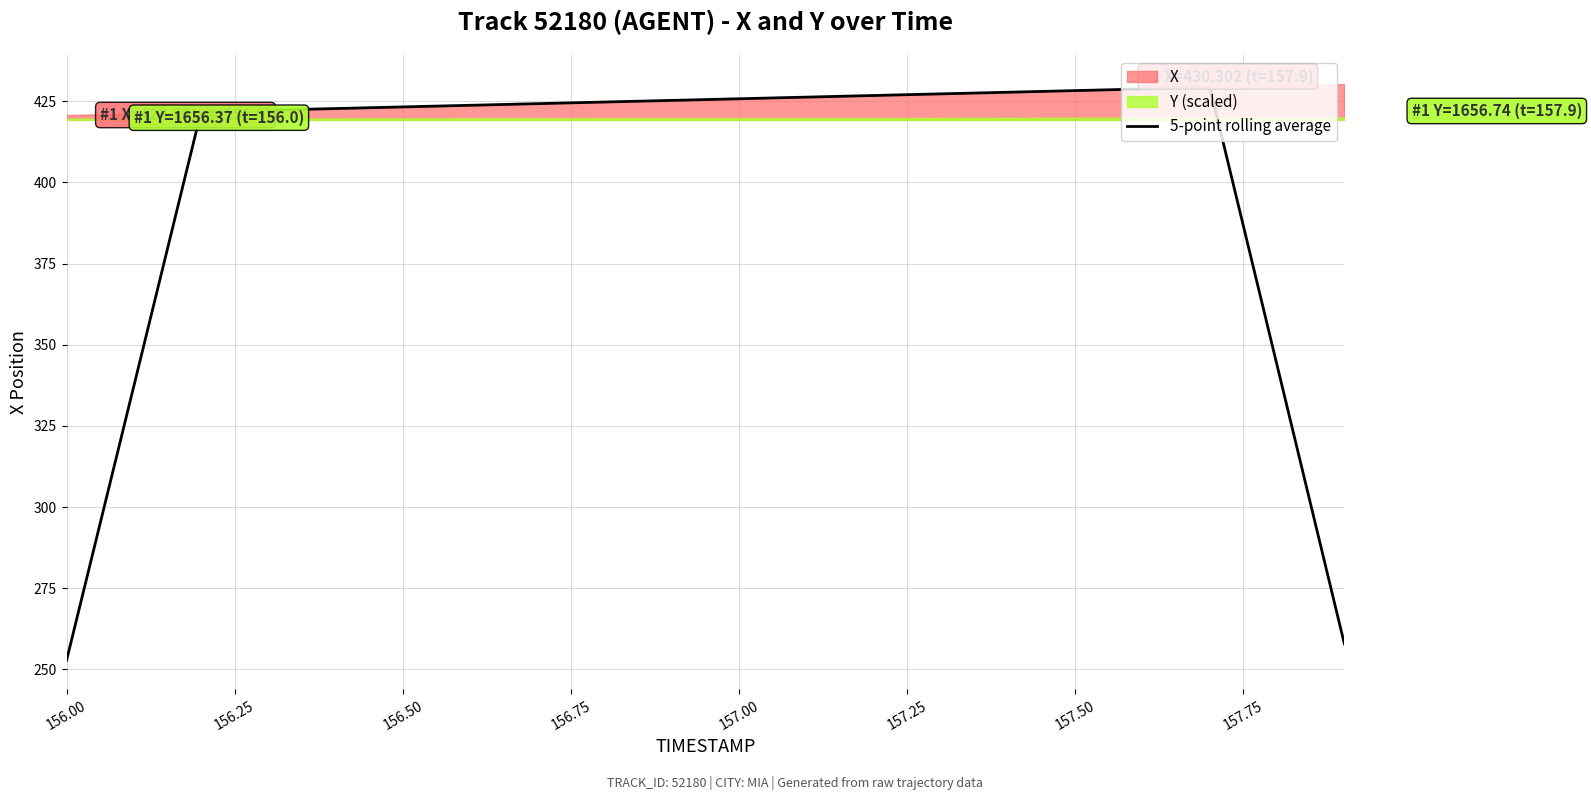

What is the smallest value displayed?

252.8